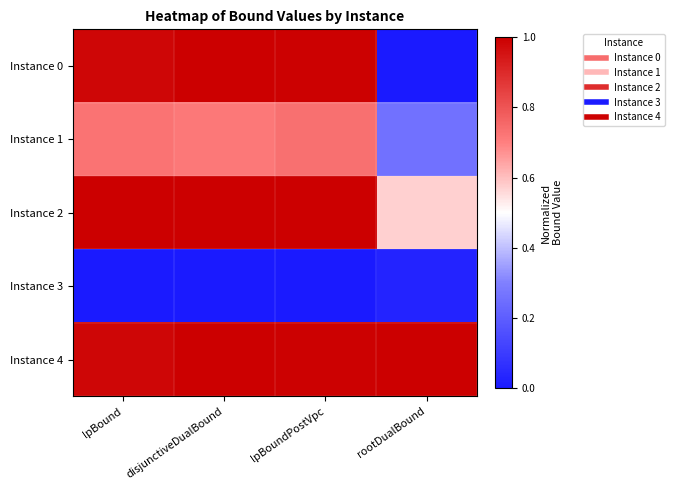

What is the maximum value shown in the chart?

1.0